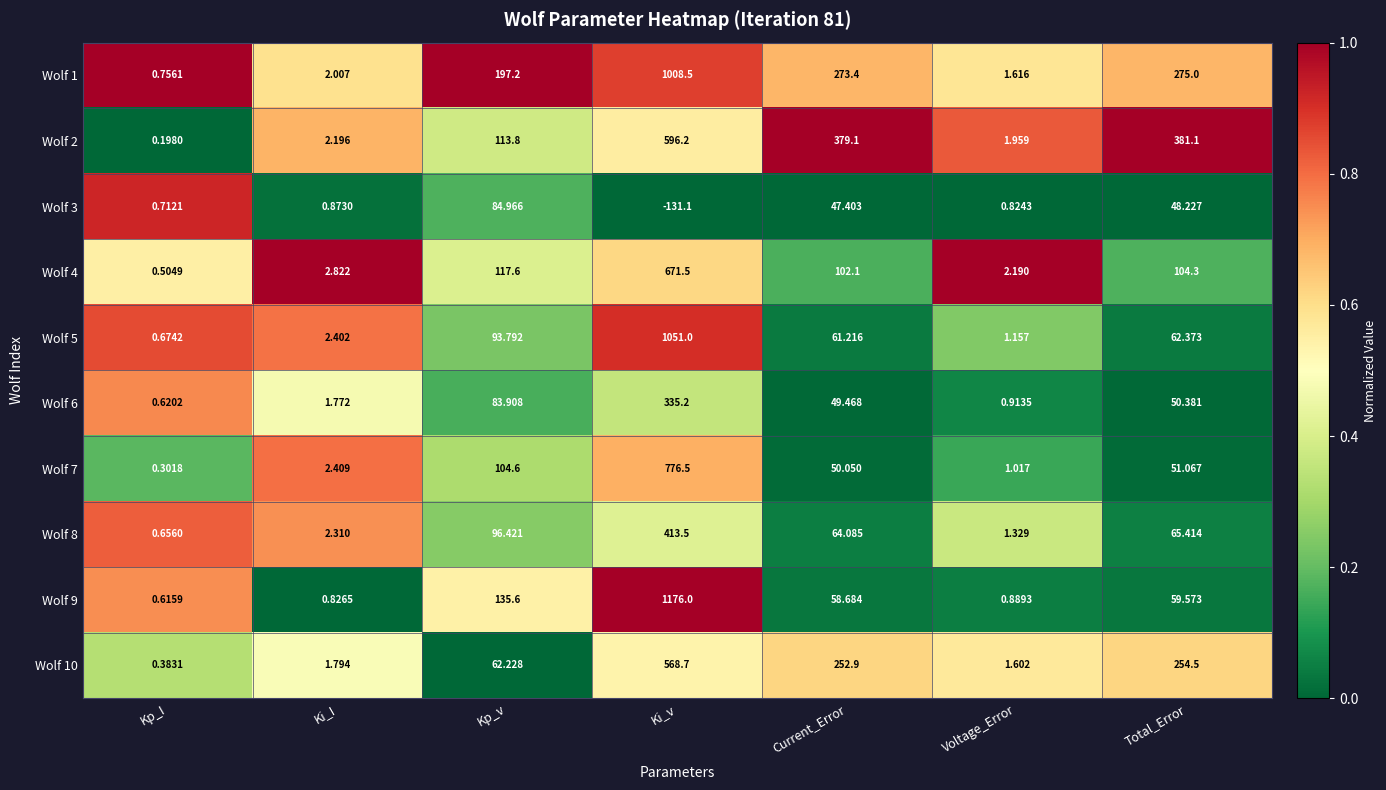

At which category does the chart reach its peak across all series?

Ki_v